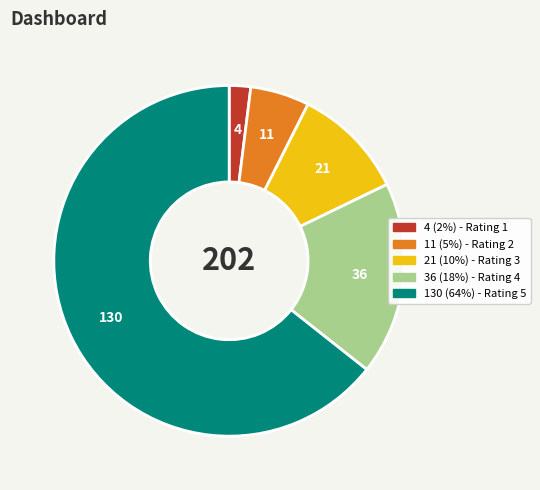

Count the number of slices in the pie.

5